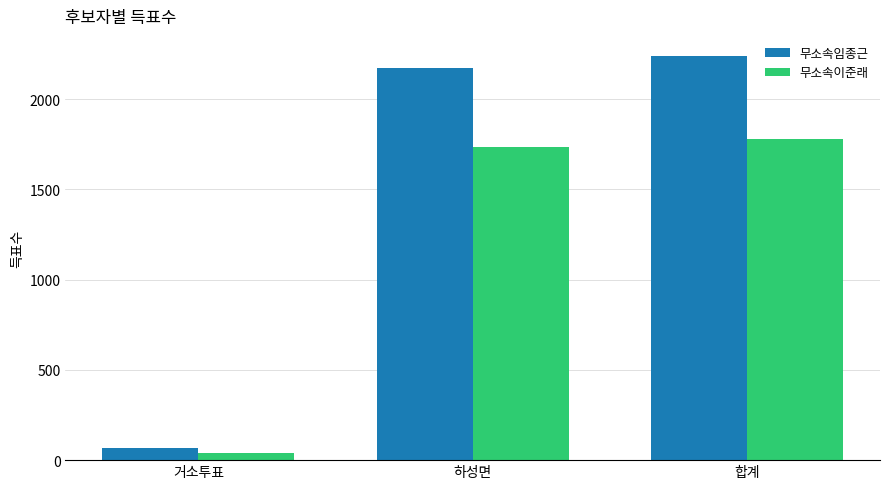

Which label corresponds to the largest value in the chart?

합계